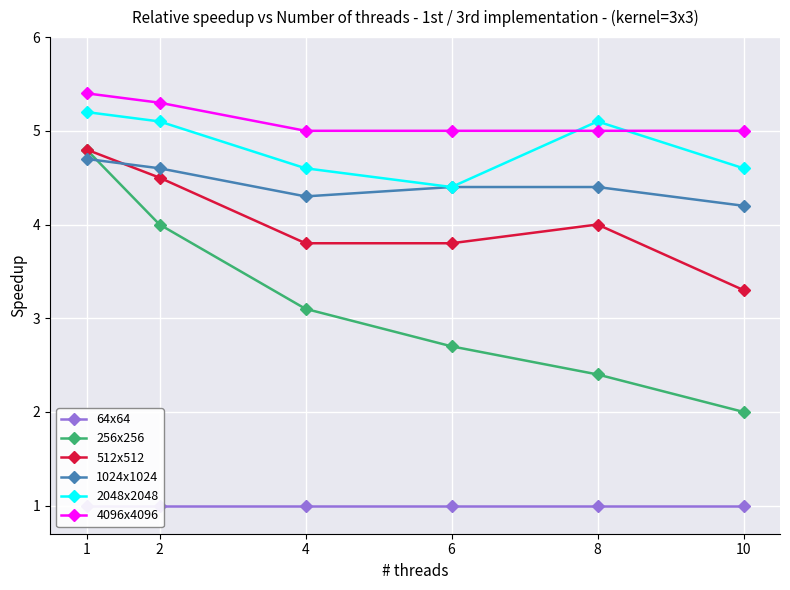

What is the value of the 64x64 point at the 1st from the left?

1.0